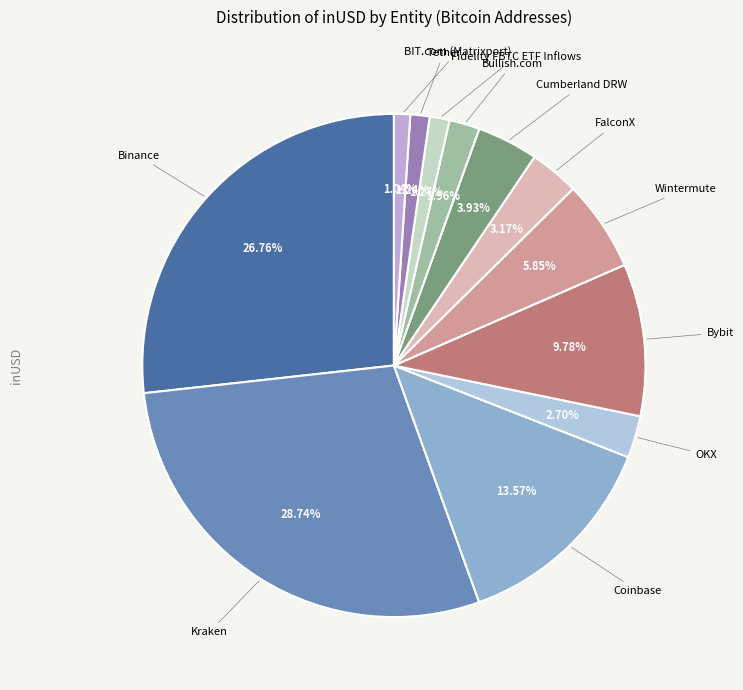

How many slices are in this pie chart?

12